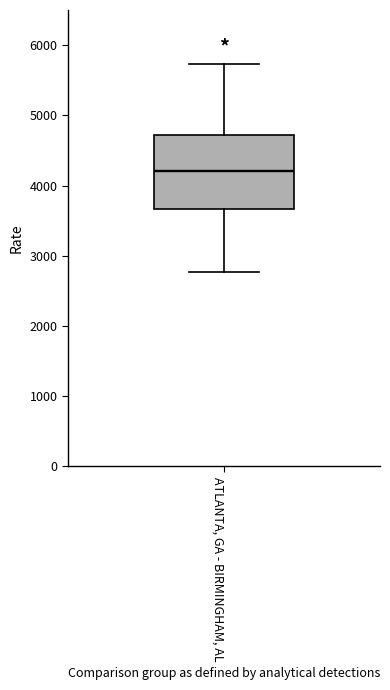

Transcribe this box plot: give where the median line is, the range the box spans, and where the two whiskers end, as read against the y-axis. The values are not printed on the chart, so give them approximately, as read against the axis.

median 4200, box 3700 to 4700, whiskers 2800 to 5700